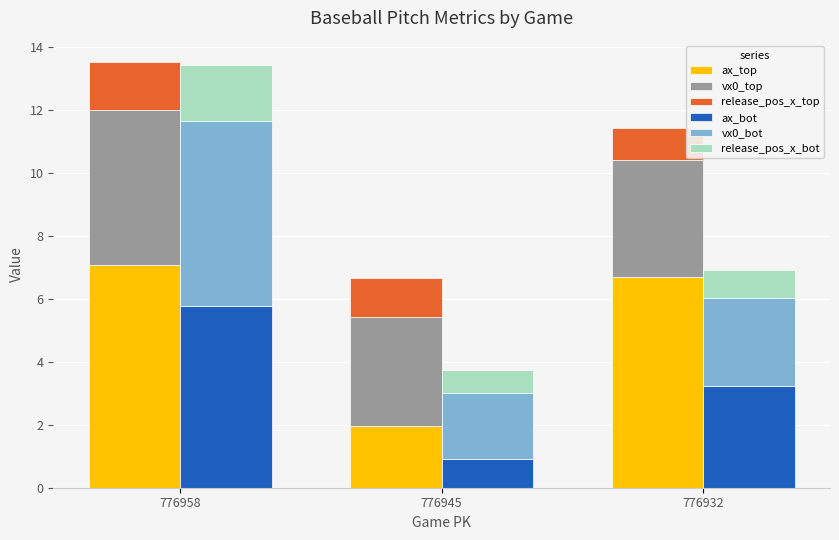

Which series changed the most between 776958 and 776932?

vx0_bot